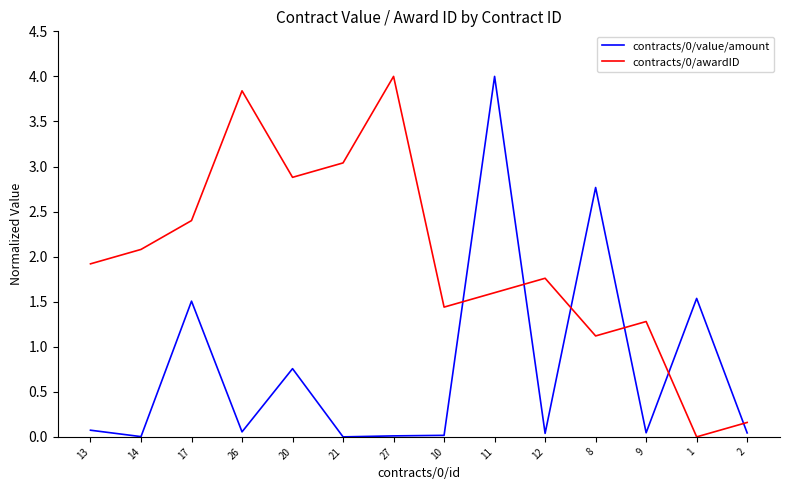

What is the highest value of the contracts/0/awardID series?

4.0